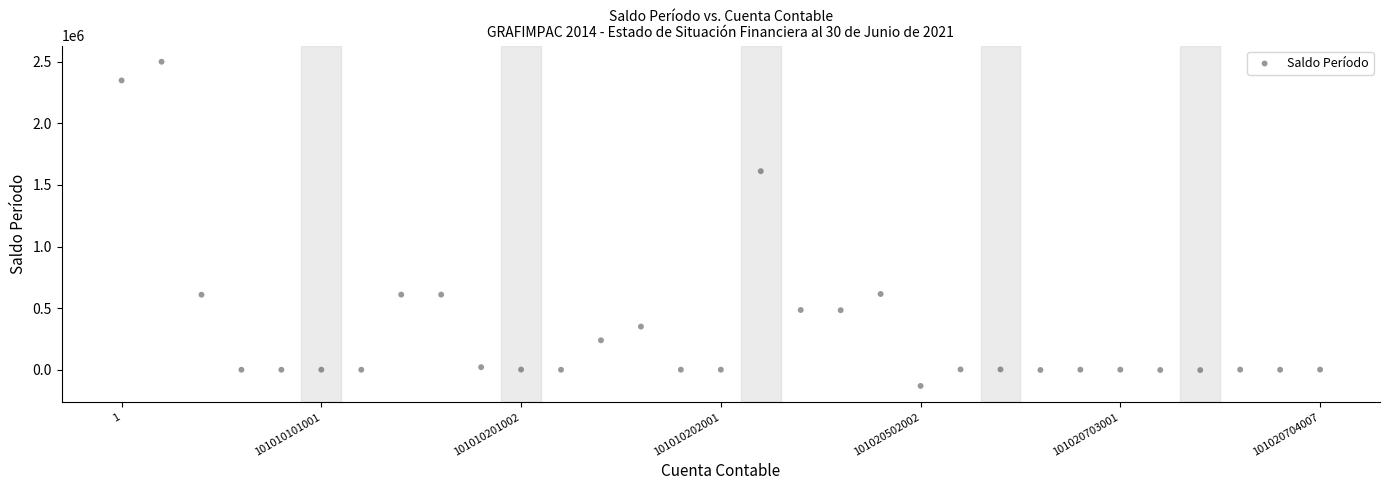

What Y value in the scatter plot is closest to 1184427?

1612062.2